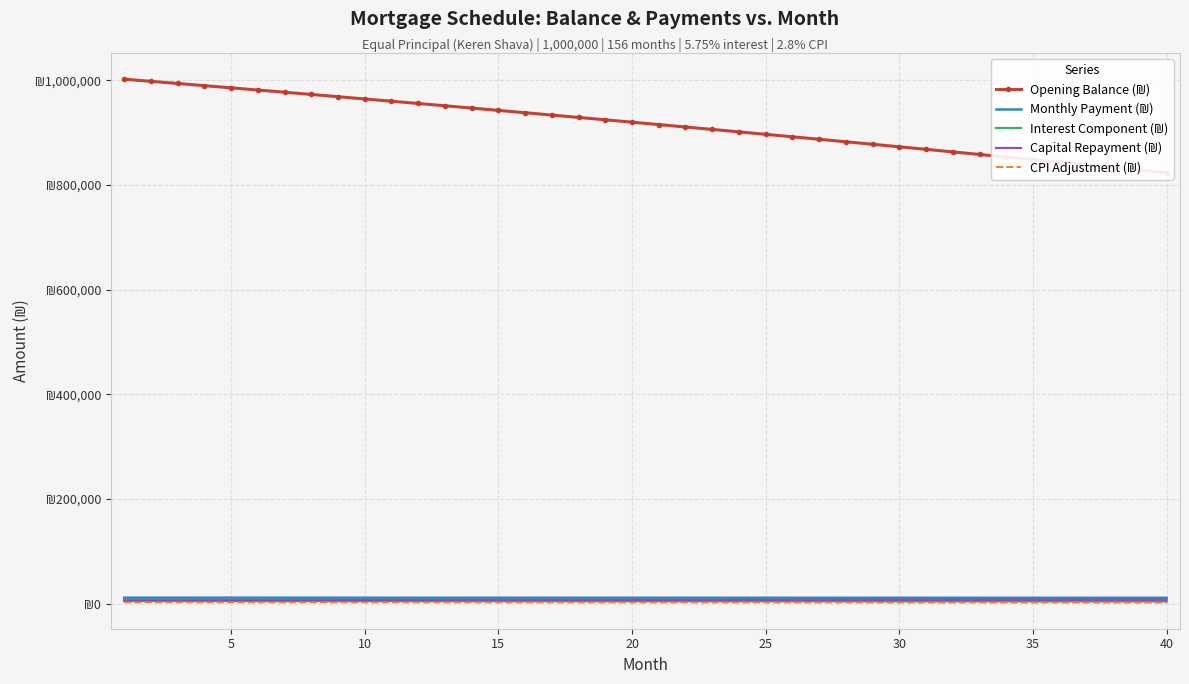

True or false: Opening Balance (₪) and Interest Component (₪) cross at least once.

False